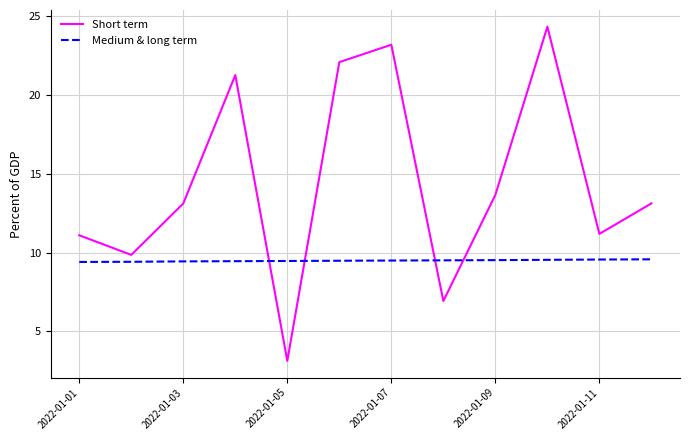

True or false: Short term and Medium & long term intersect in this chart.

True